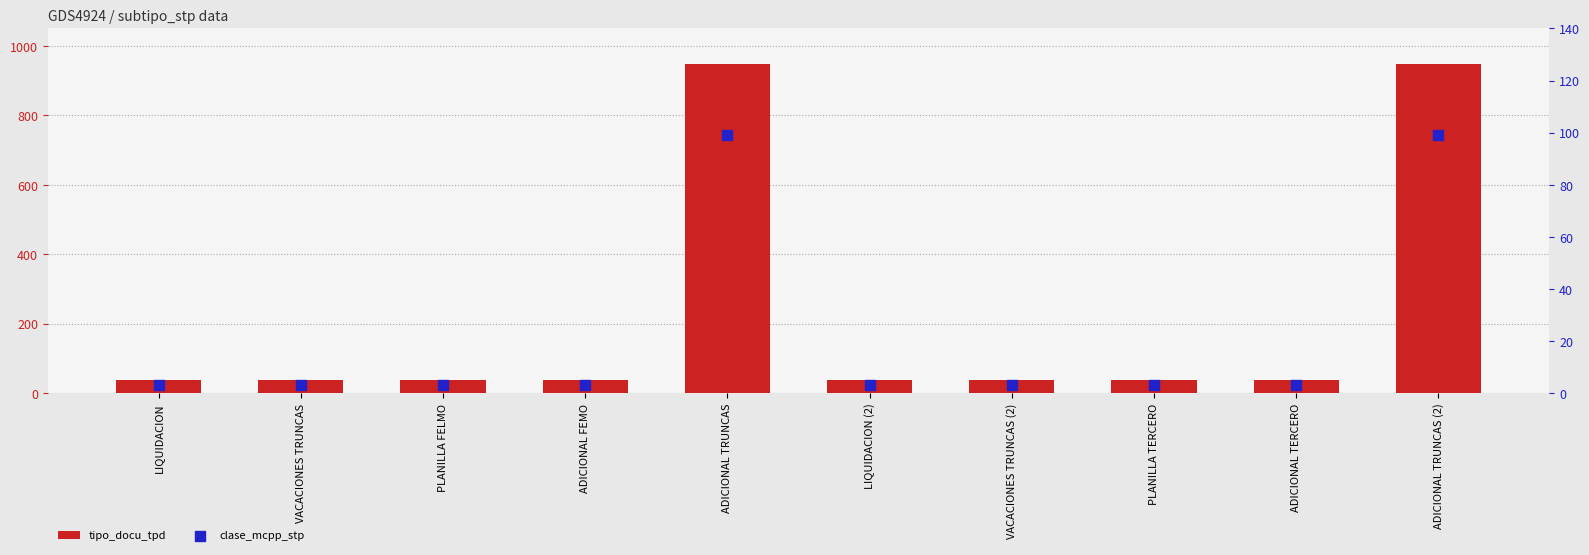

Which series has the largest total across all categories?

tipo_docu_tpd